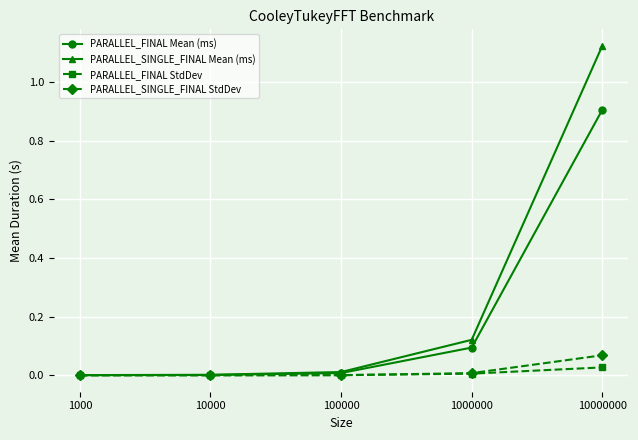

How many distinct data groups are displayed?

4